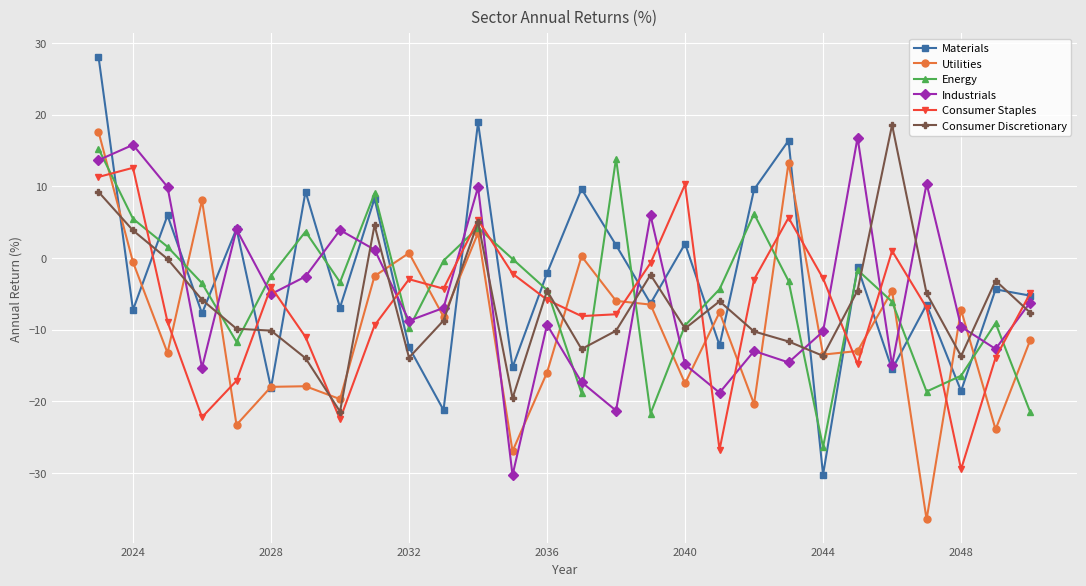

What is the maximum value for Utilities?

17.6